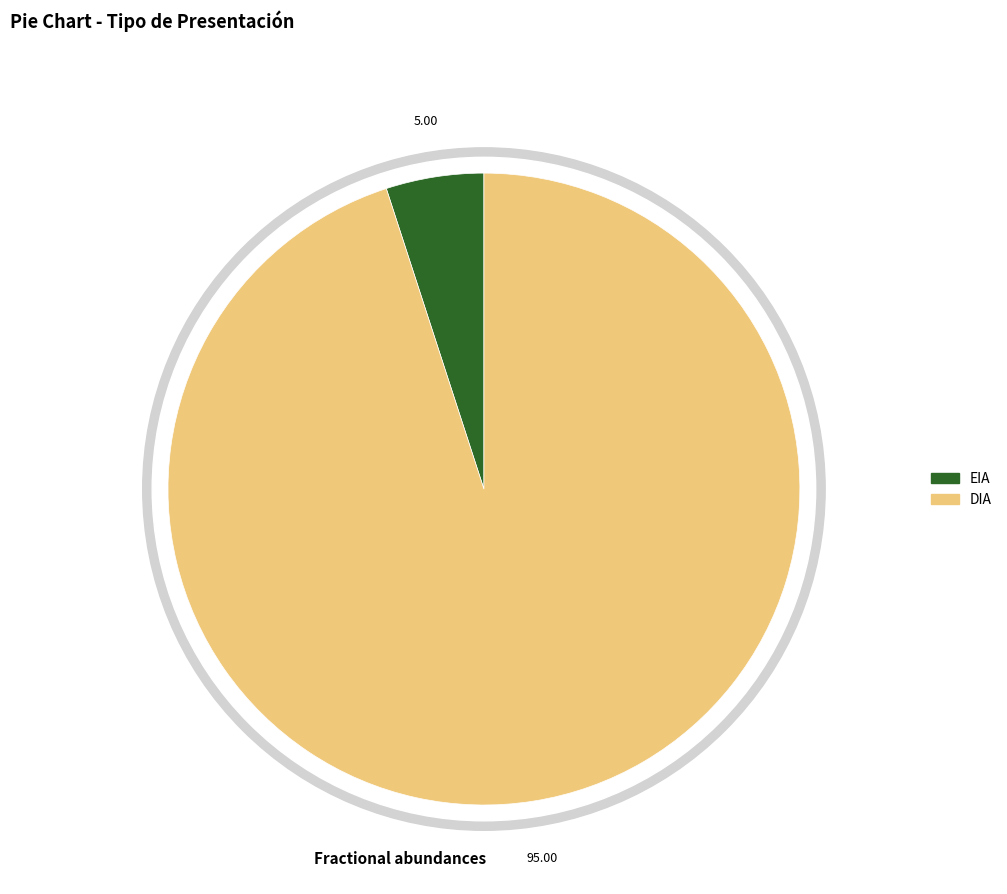

What is the largest slice in the pie chart?

DIA